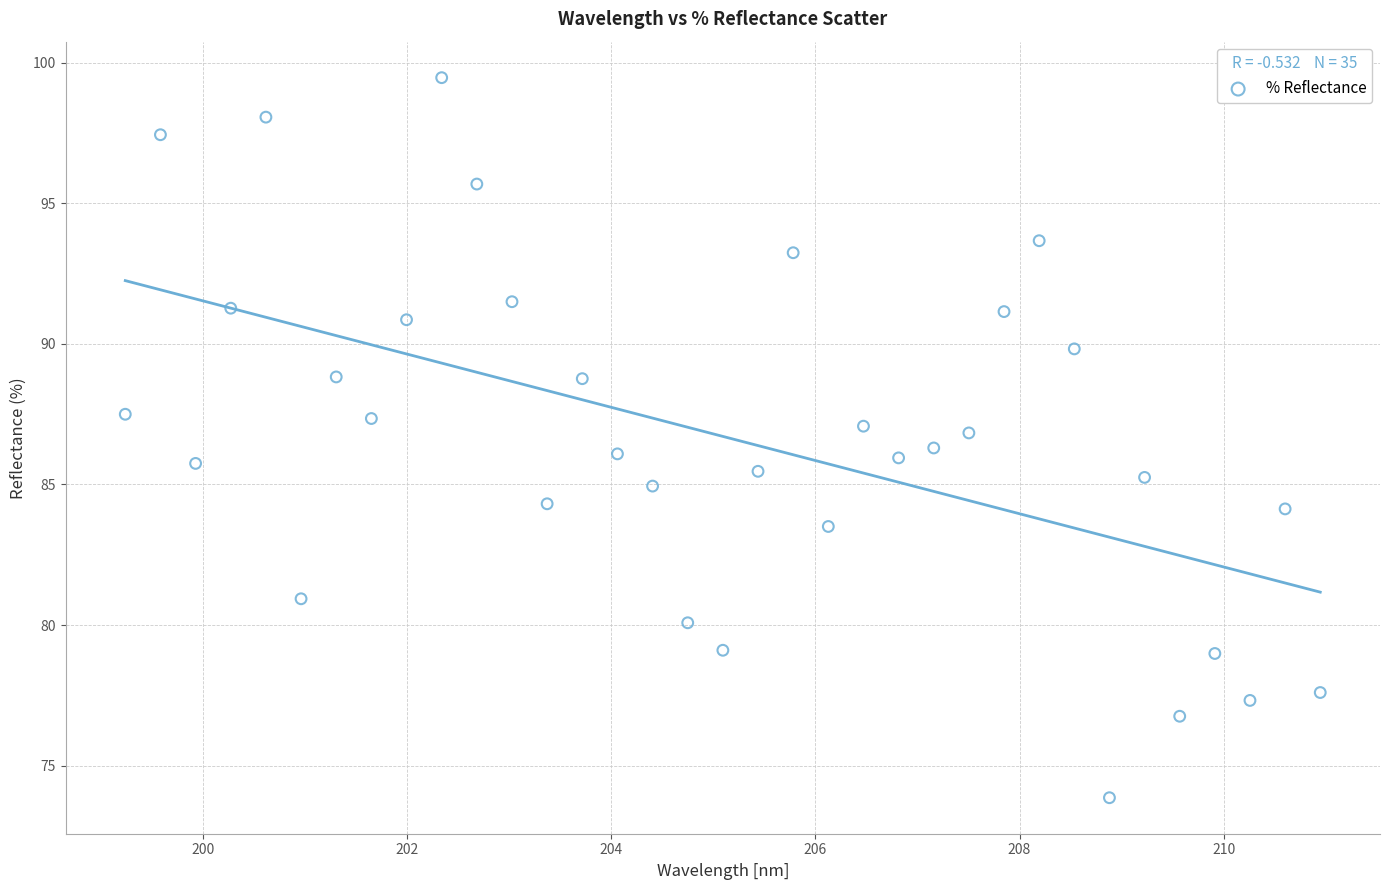

What is the range of X values (max minus min)?

11.7